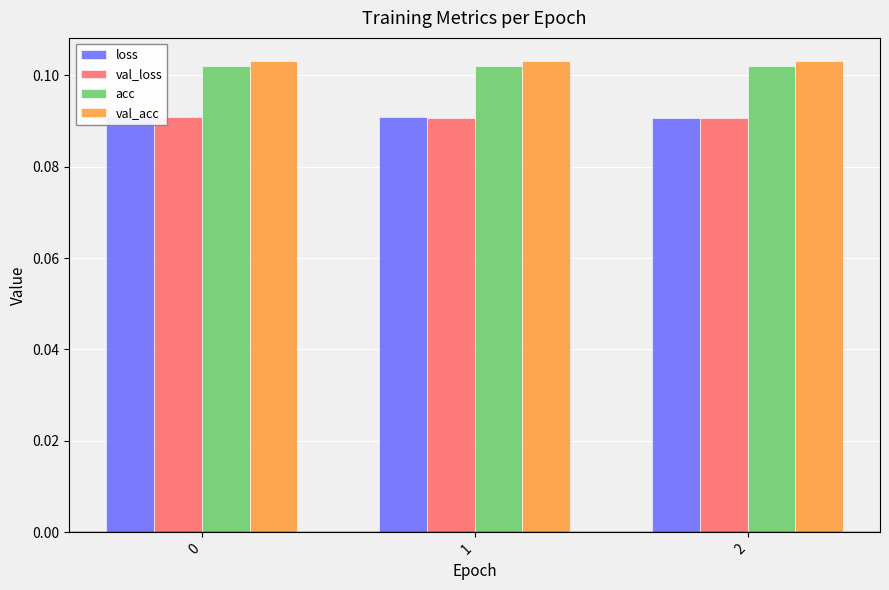

Rank the series at 0 from highest to lowest value.

val_acc, acc, loss, val_loss